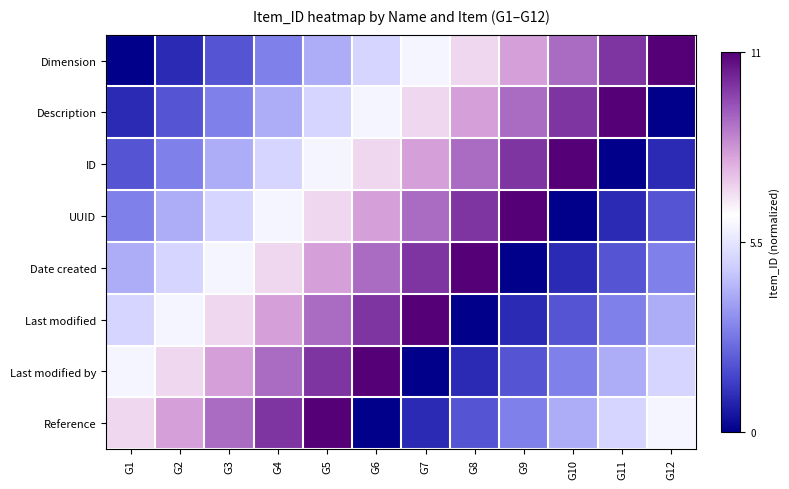

How many categories are shown in the chart?

12